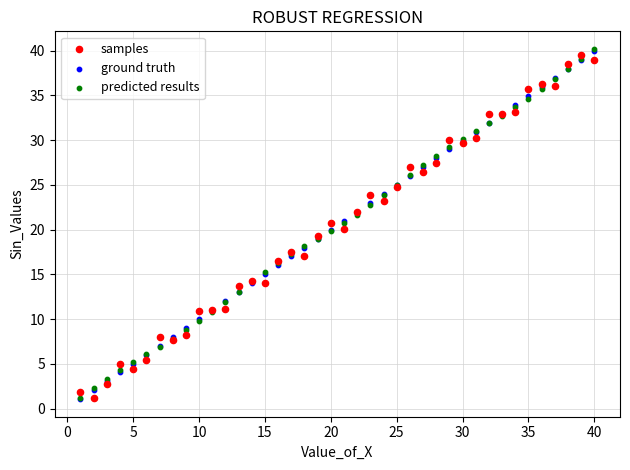

Which series has the largest Y range (max minus min)?

predicted results